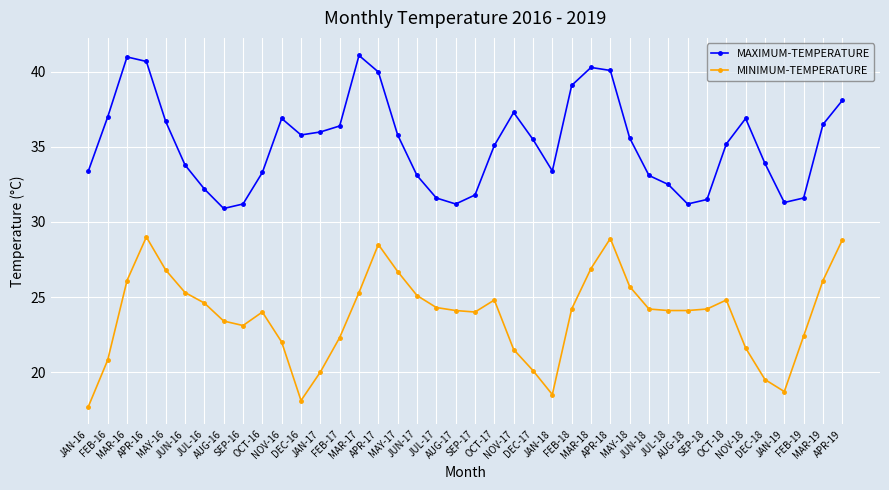

True or false: MINIMUM-TEMPERATURE and MAXIMUM-TEMPERATURE cross at least once.

False